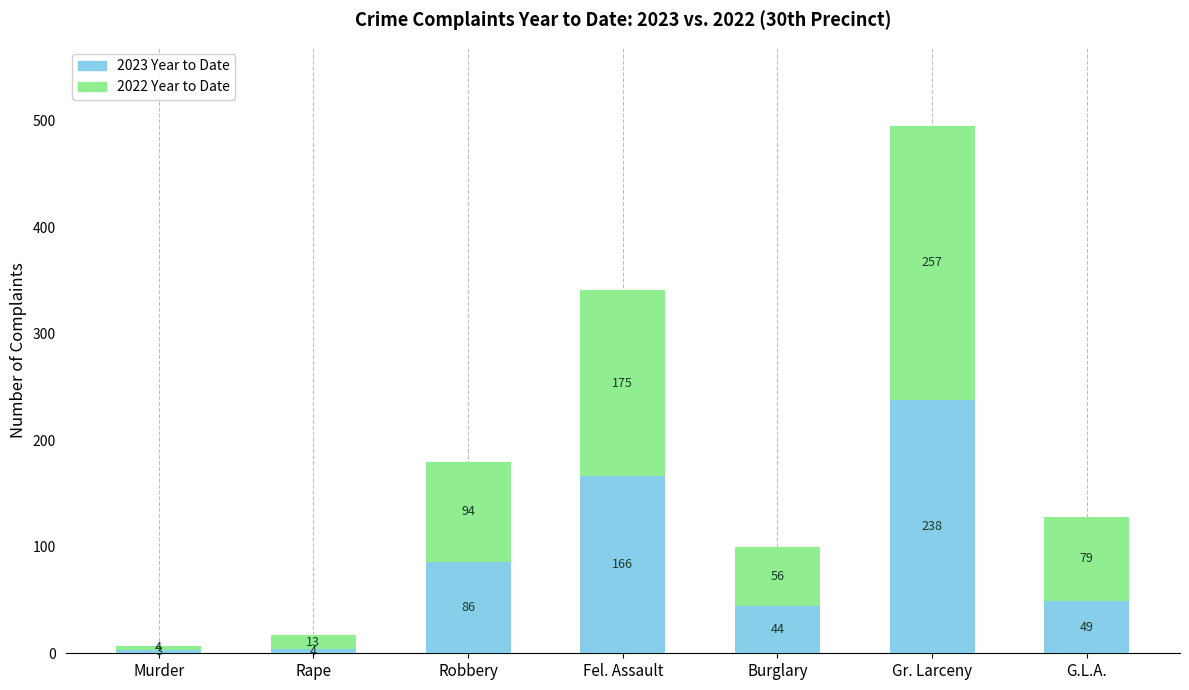

At which category is the sum across all series the highest?

Gr. Larceny